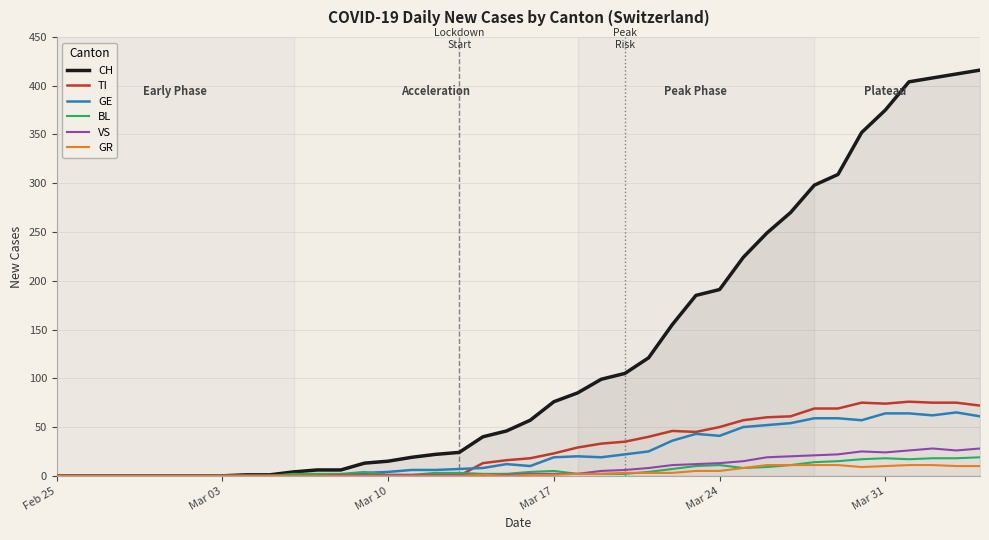

Which series has the largest range (max minus min)?

CH